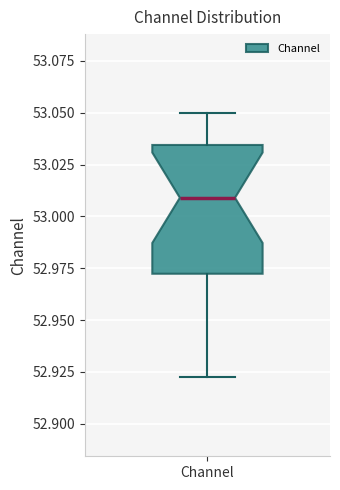

Read this box plot against the y-axis: the position of the median line, the range covered by the box, and the ends of both whiskers. The values are not printed on the chart, so give them approximately, as read against the axis.

median 53.010, box 52.970 to 53.035, whiskers 52.925 to 53.050